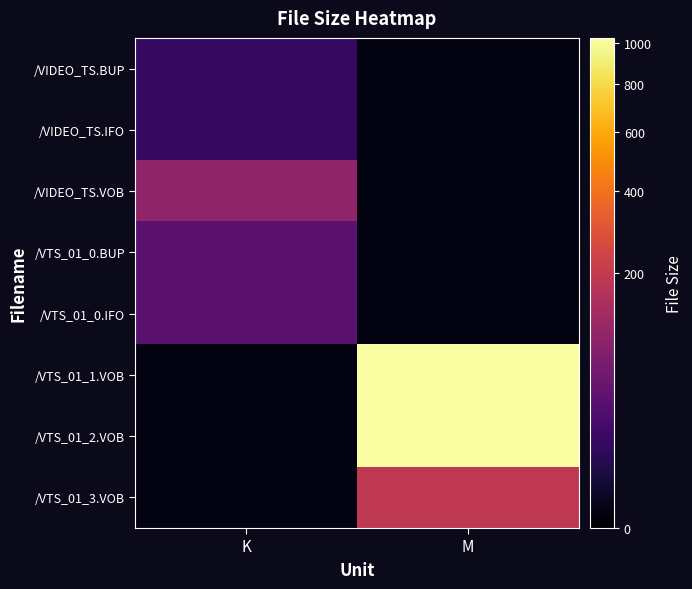

What is the spread (max minus min) of values at K?

98.0